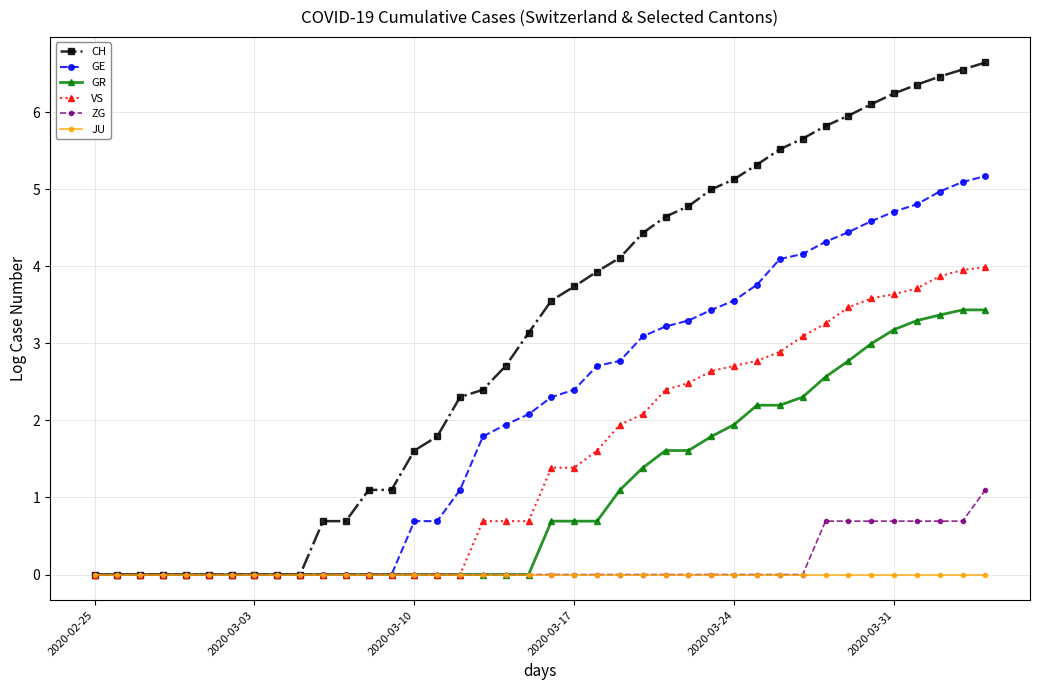

What is the maximum value shown in the chart?

6.6